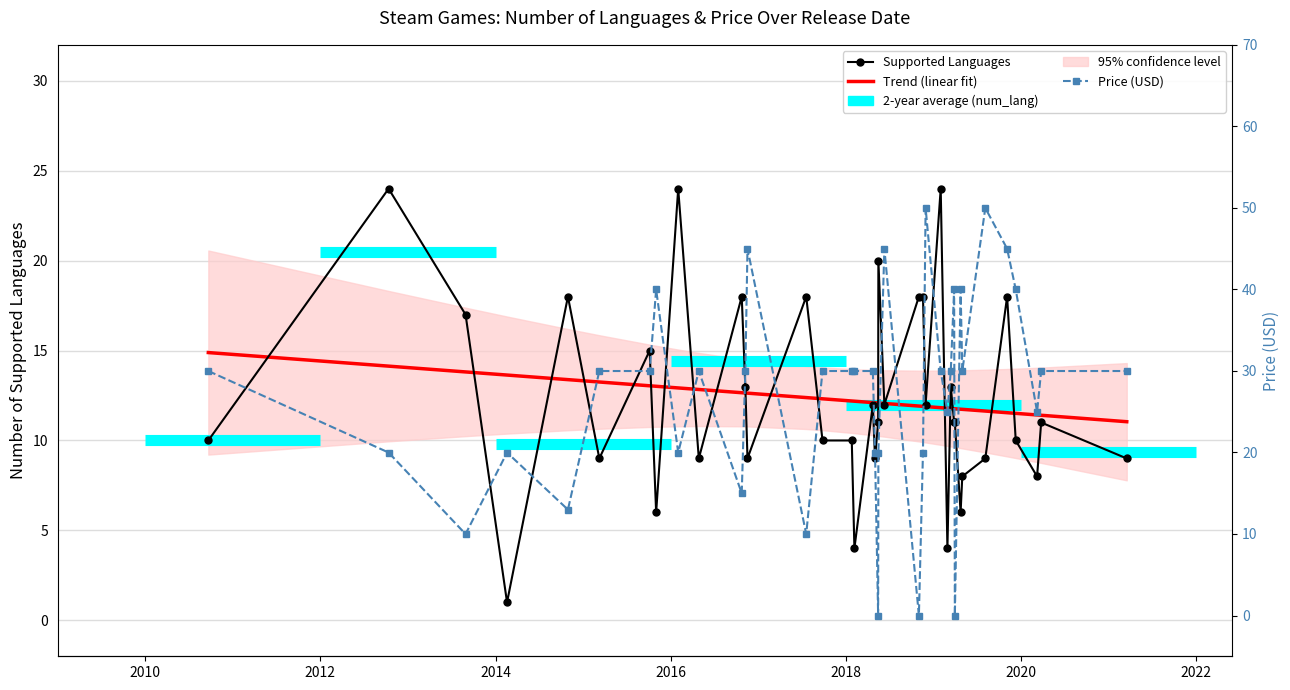

How many lines are shown in the chart?

3